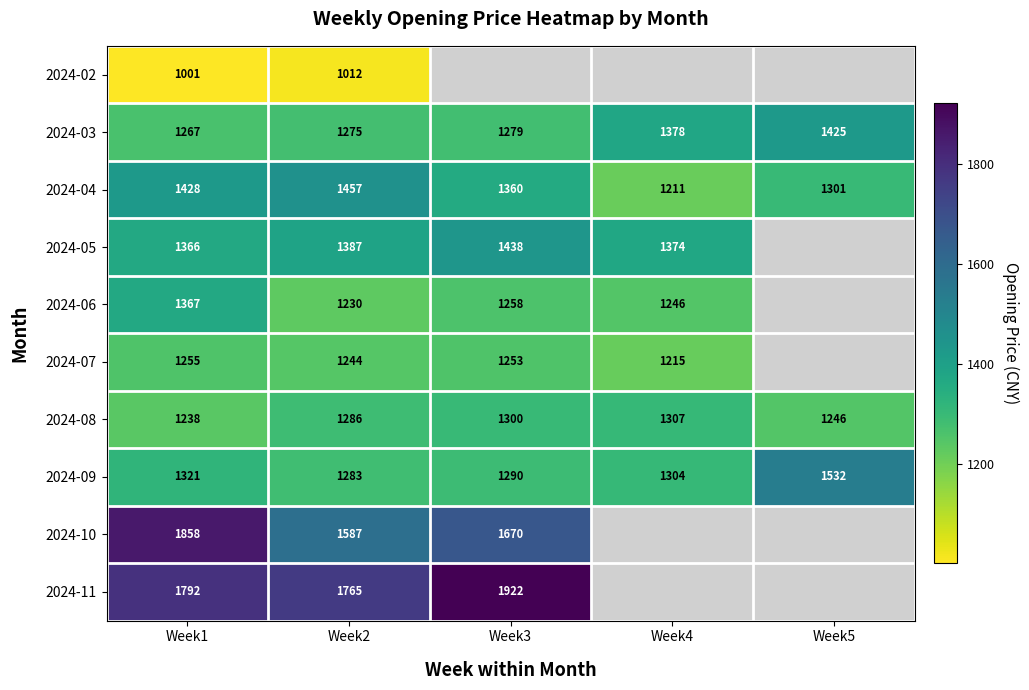

At which label is 2024-09 closest to 1407?

Week1